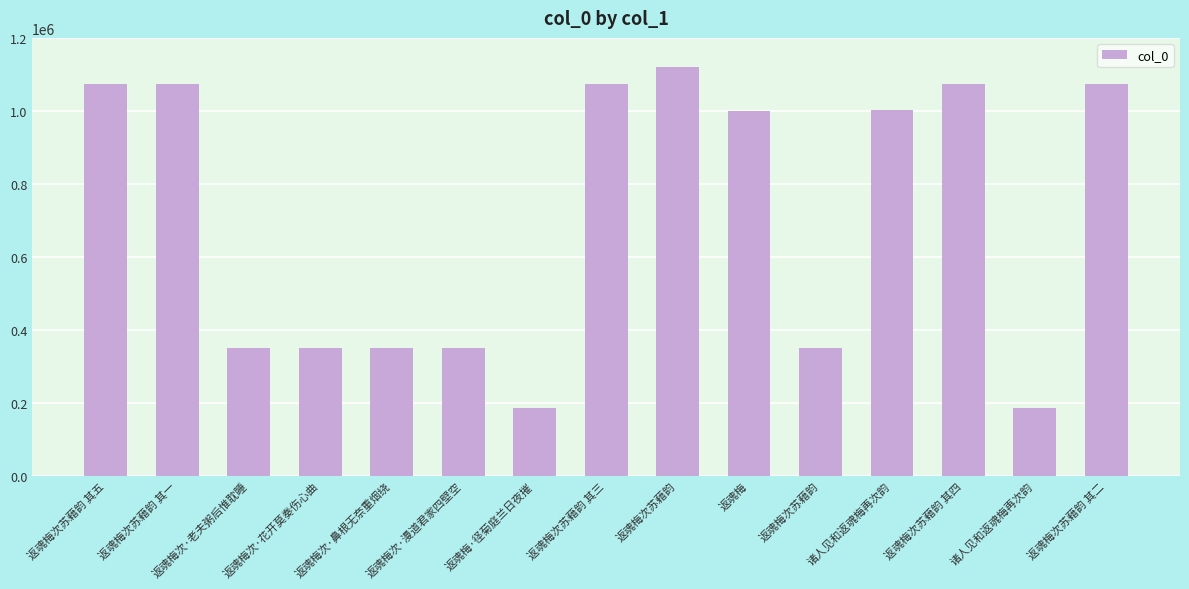

How many data points are less than 1000871?

7